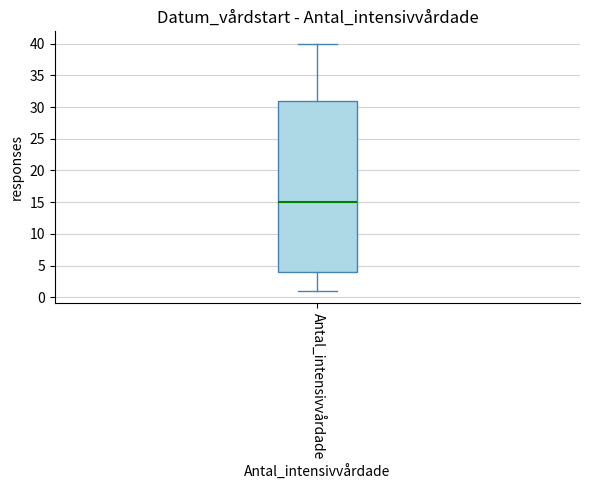

Read this box plot against the y-axis: the position of the median line, the range covered by the box, and the ends of both whiskers. The values are not printed on the chart, so give them approximately, as read against the axis.

median 15, box 4 to 31, whiskers 1 to 40